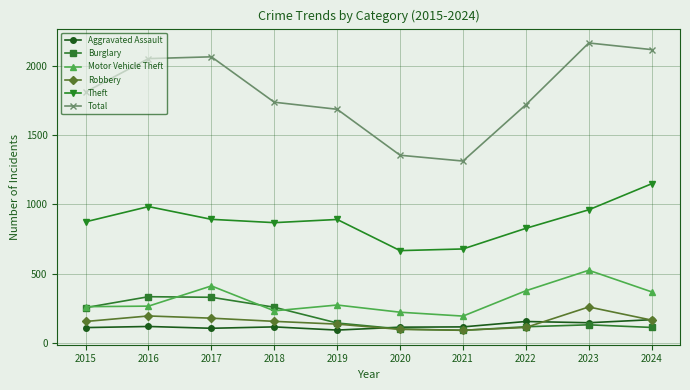

What is the difference between the highest and lowest values at 2023?

2036